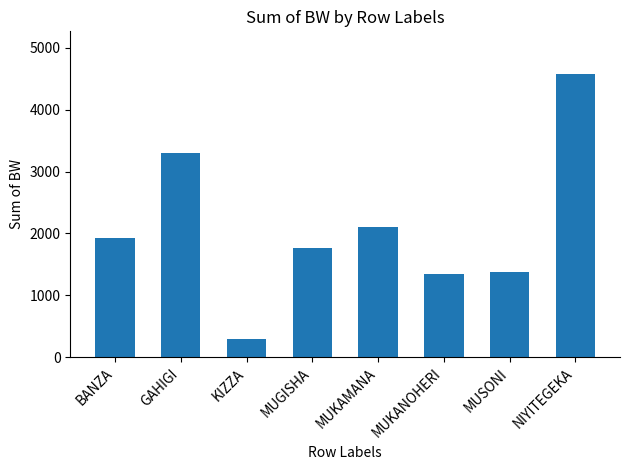

What is the sum of all values?

16685